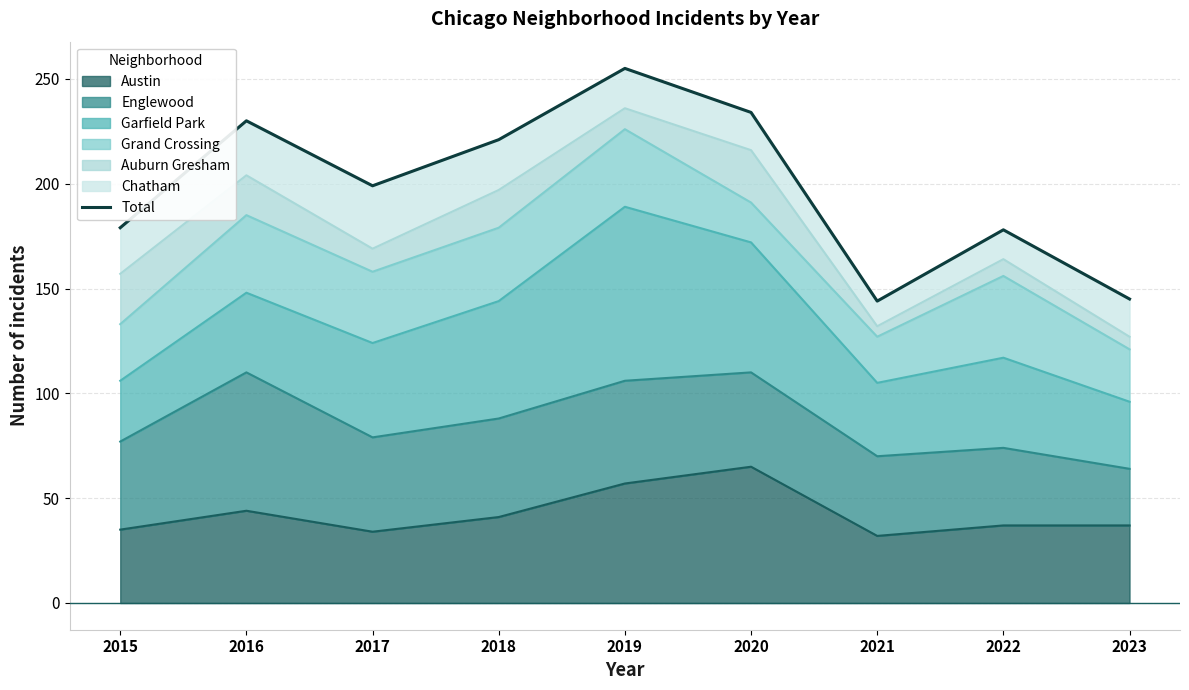

Which category has the highest value in the Austin series?

2020